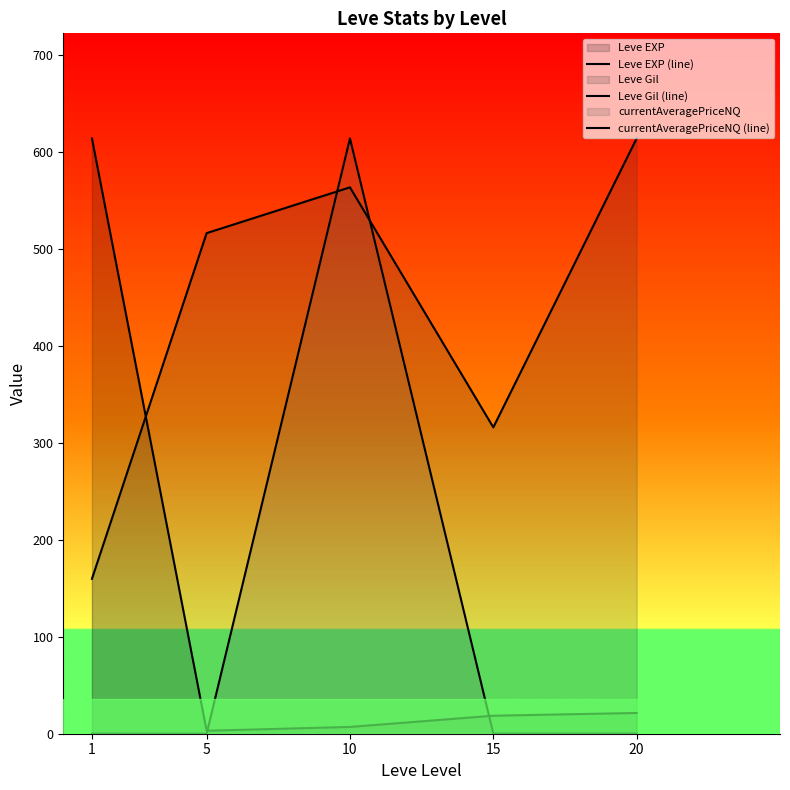

How many lines are shown in the chart?

3